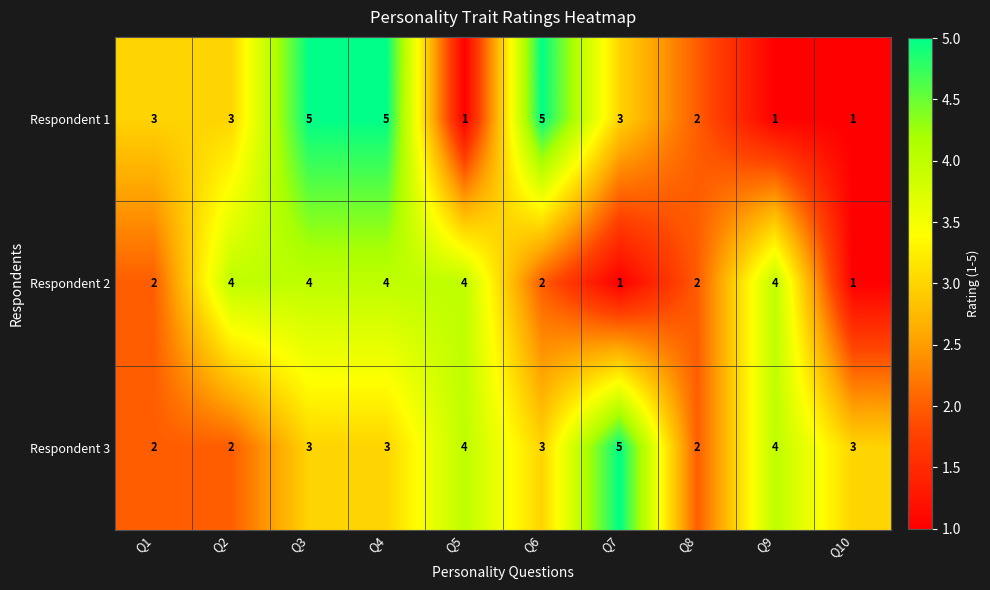

How many Respondent 2 values are between 2 and 4?

8